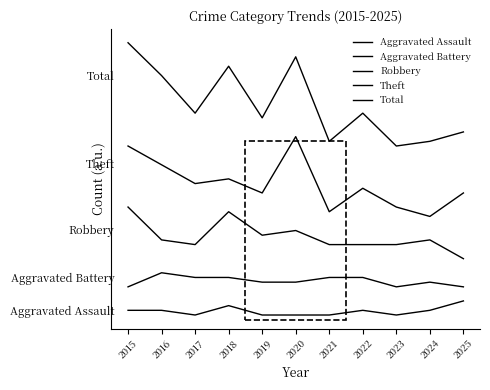

At which label is Aggravated Battery closest to 7?

2019